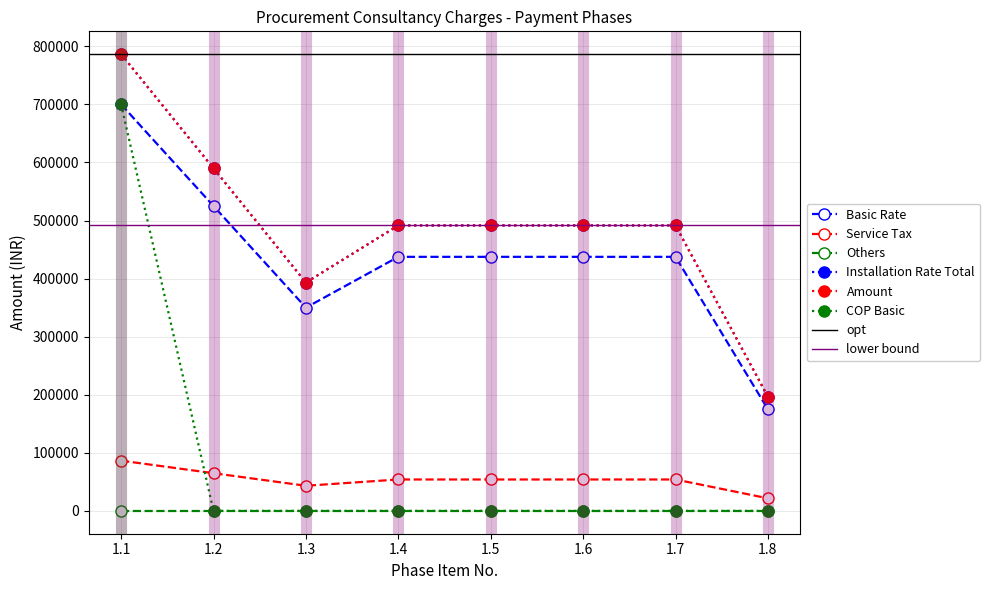

At how many categories does at least one series exceed 395860?

6